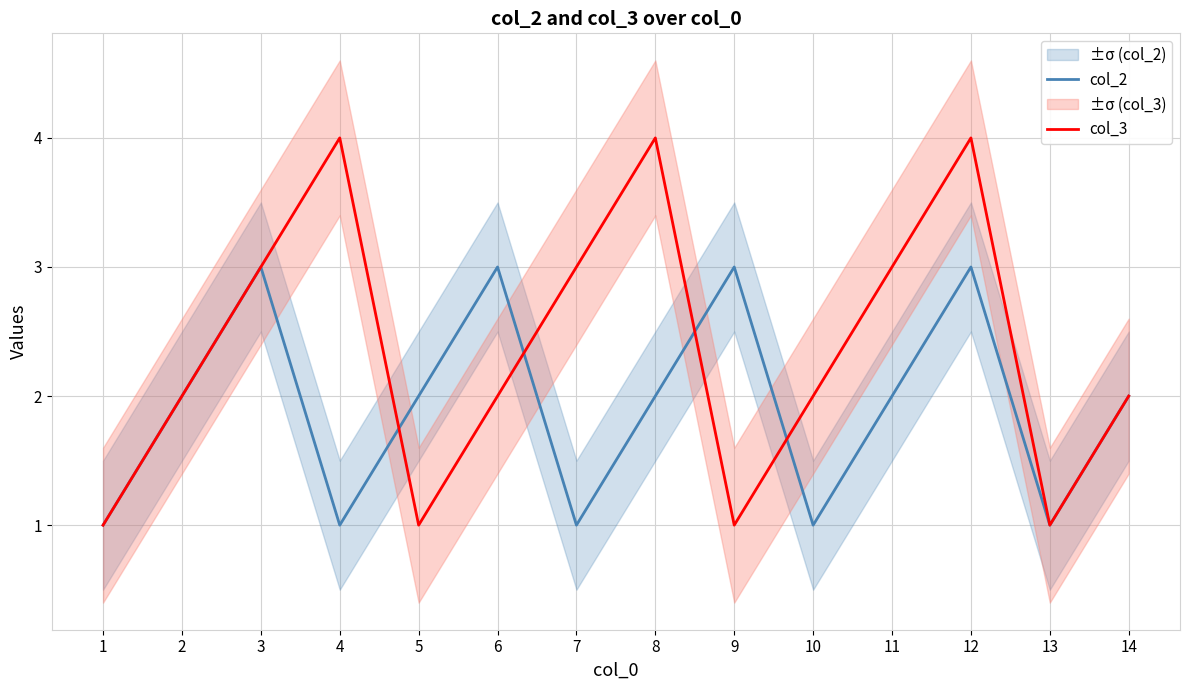

Between 12 and 14, which series saw the biggest shift?

col_3